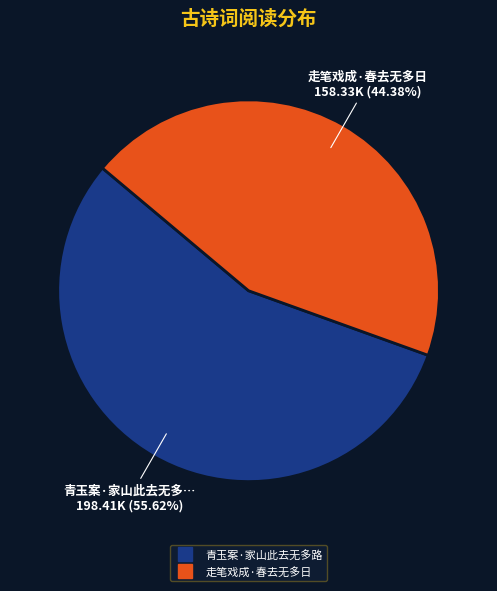

To the nearest percent, what is the combined percentage of 走笔戏成·春去无多日 and 青玉案·家山此去无多路?

100%